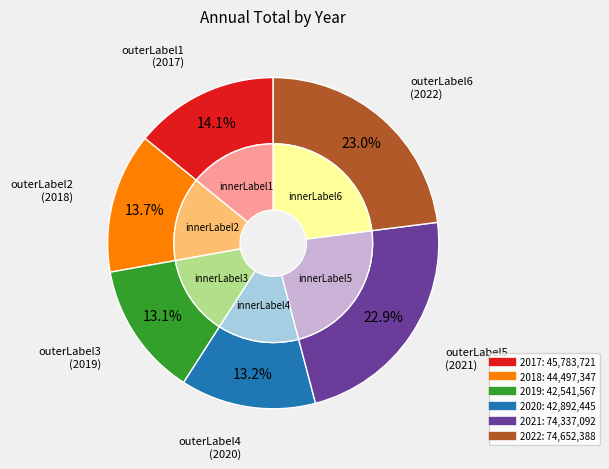

Is there any slice that represents more than half of the pie?

No